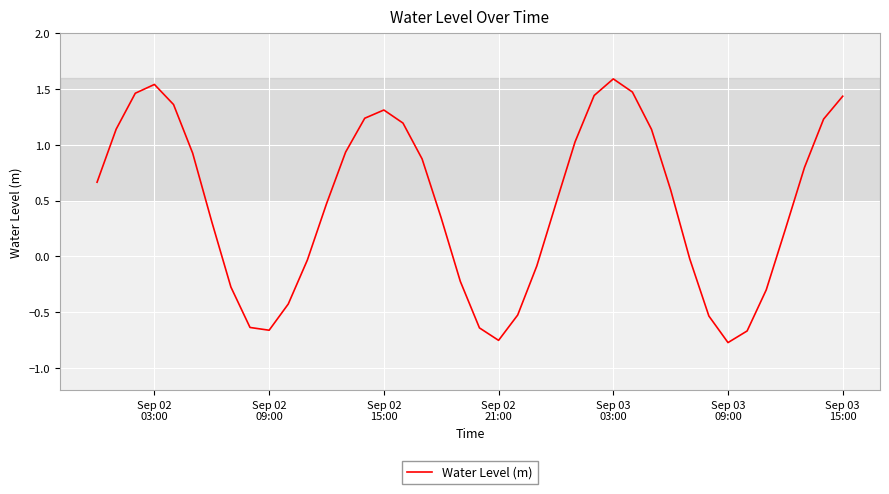

What is the difference between the maximum and minimum values?

2.4